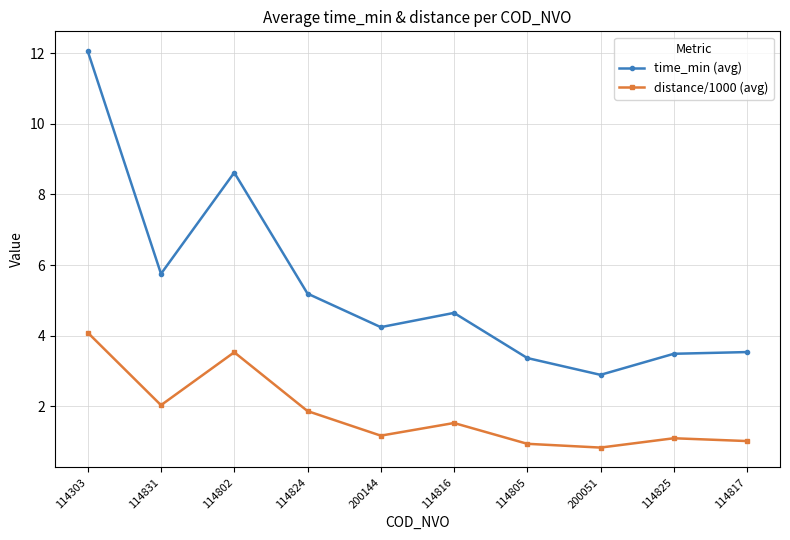

True or false: distance/1000 (avg) and time_min (avg) cross at least once.

False